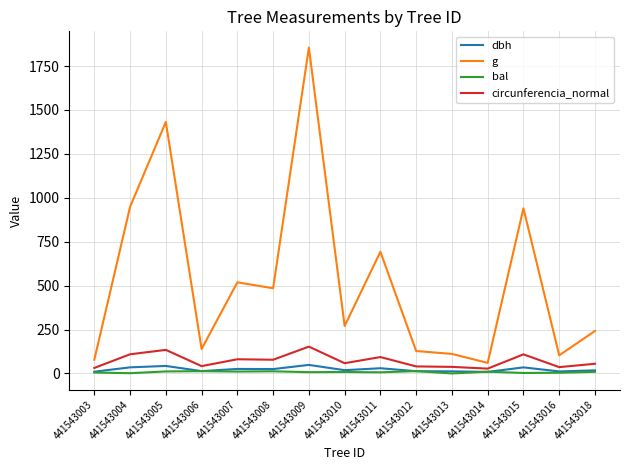

True or false: circunferencia_normal has a value of 78.1 at 441543008.

True